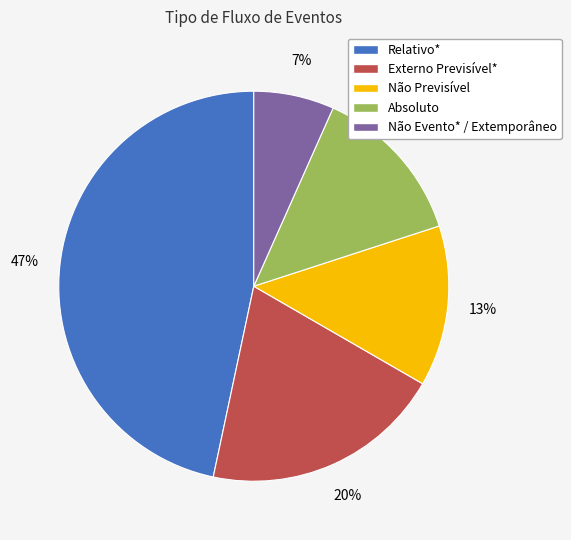

Does Não Evento* / Extemporâneo represent more than half of the total?

No